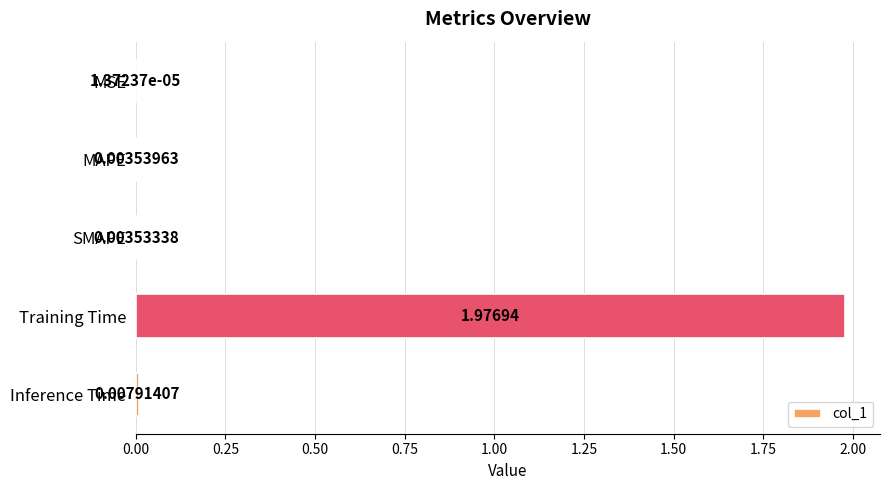

What is the change in value from SMAPE to Training Time?

+2.0